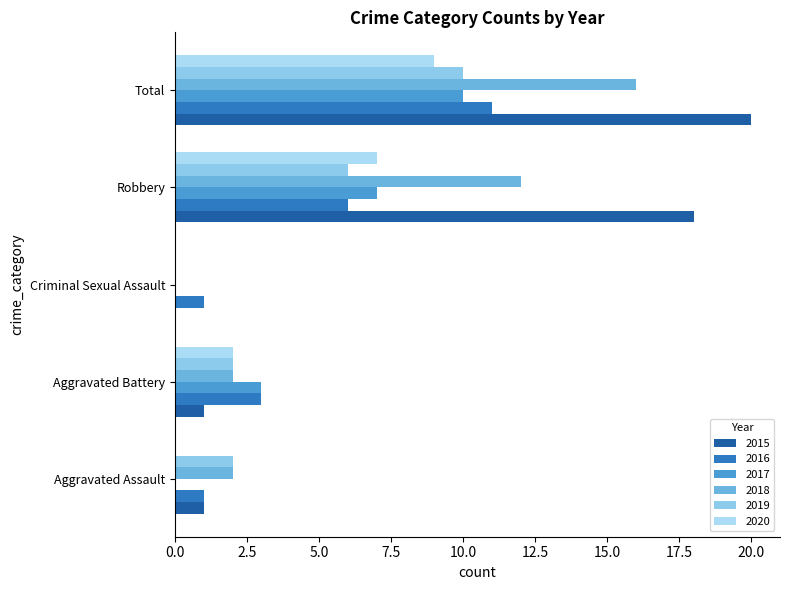

How many distinct data groups are displayed?

6